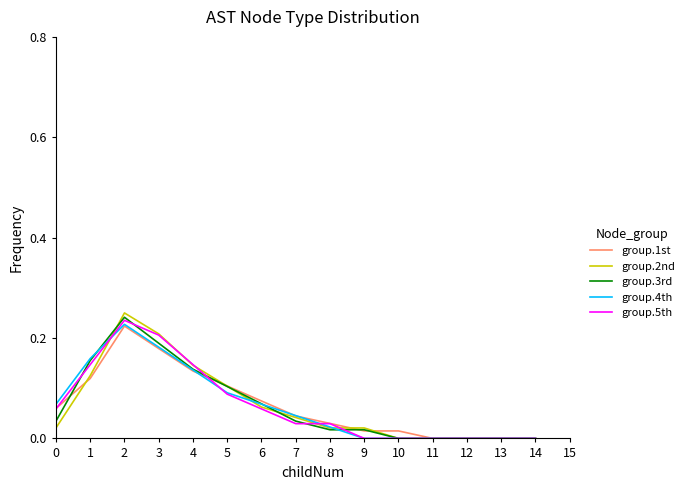

True or false: group.5th has a value of 0.2 at 2.

True